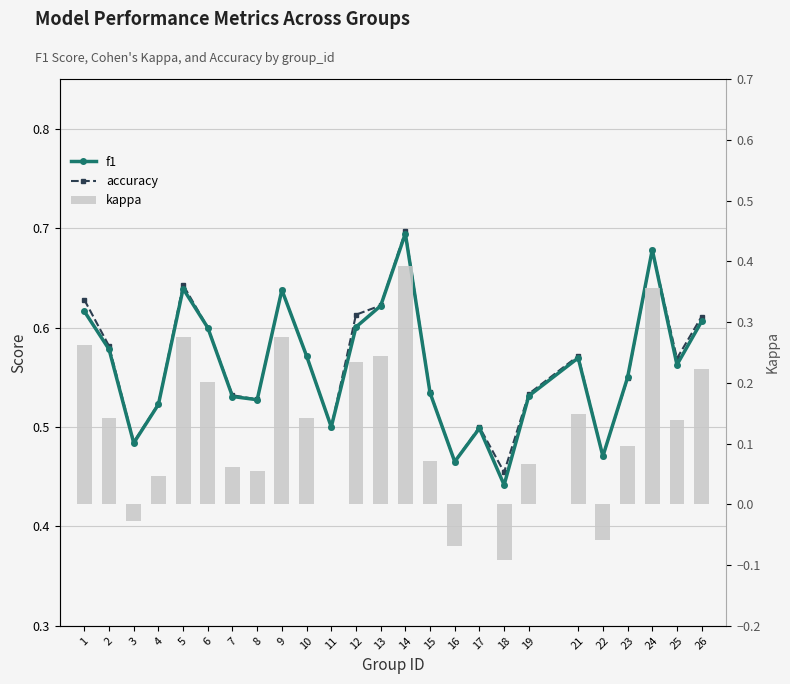

Rank the series by their maximum value, from lowest to highest.

kappa, f1, accuracy